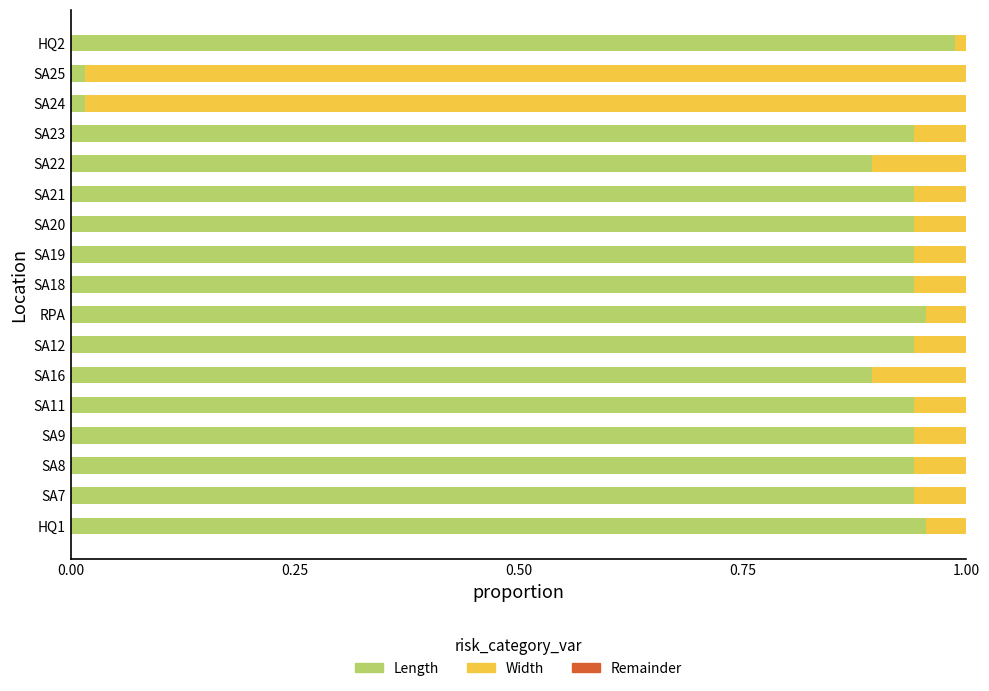

Is it true that Length equals 1.6 at SA20?

False